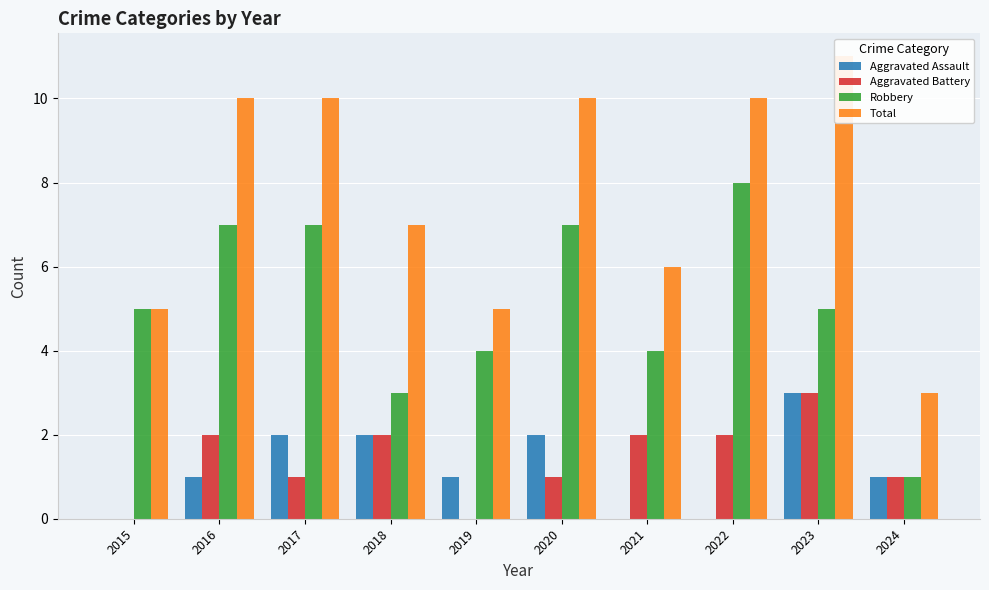

What is the greatest value displayed?

11